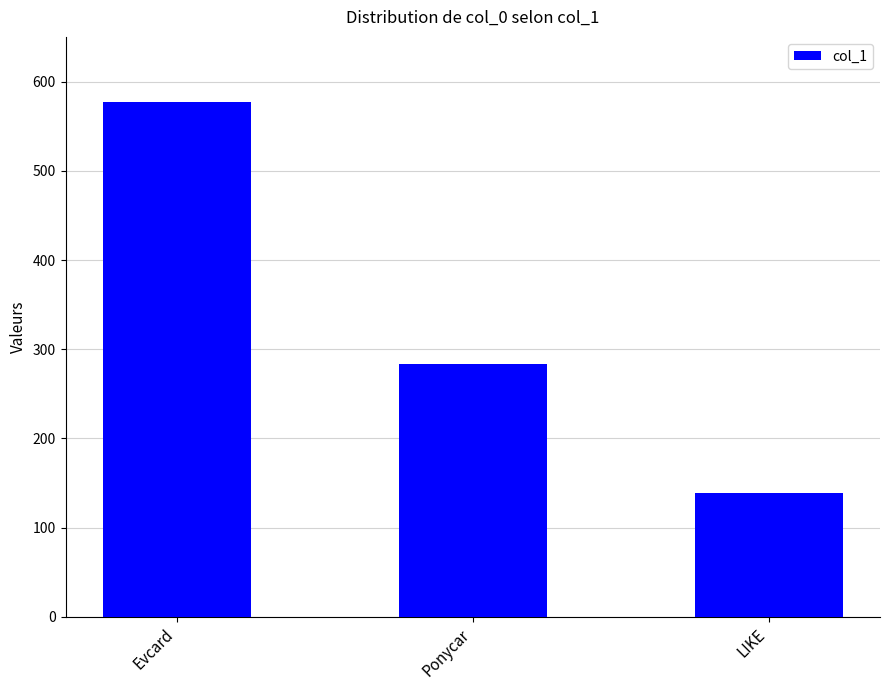

What is the label of the 2nd bar from the right?

Ponycar